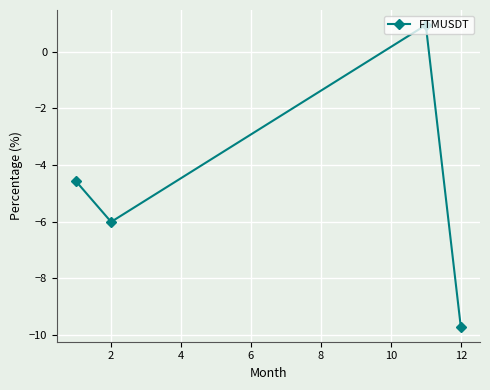

How many series are shown in this chart?

1